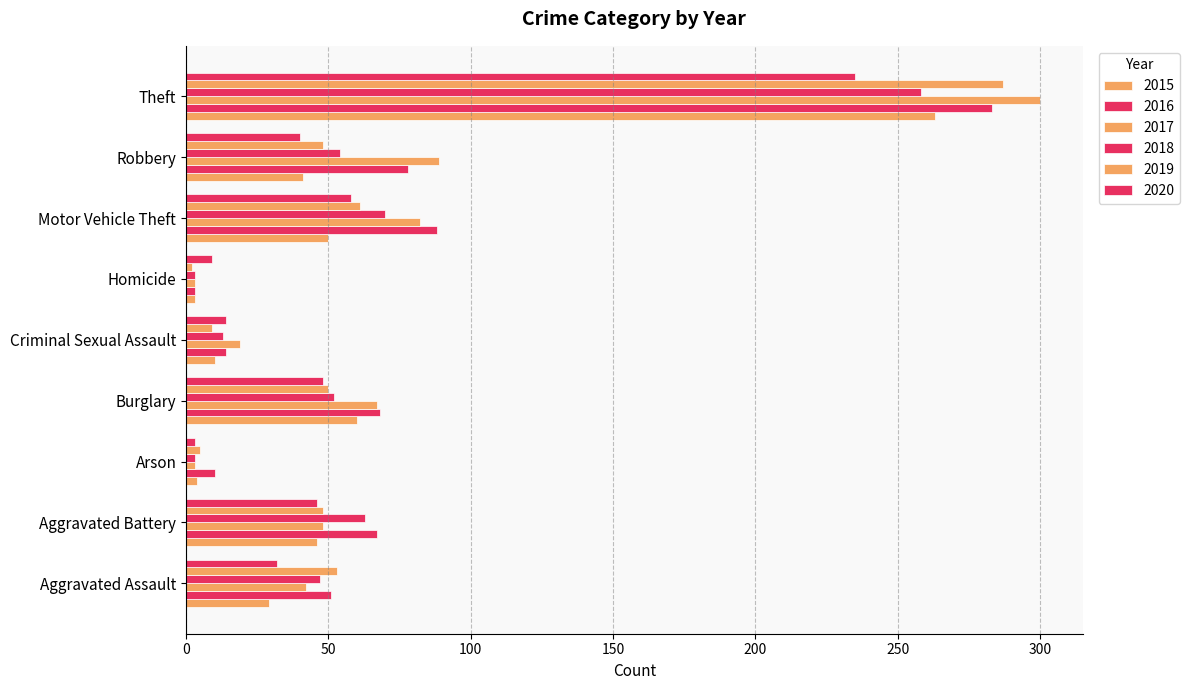

List the series in order of their peak value, lowest first.

2020, 2018, 2015, 2016, 2019, 2017